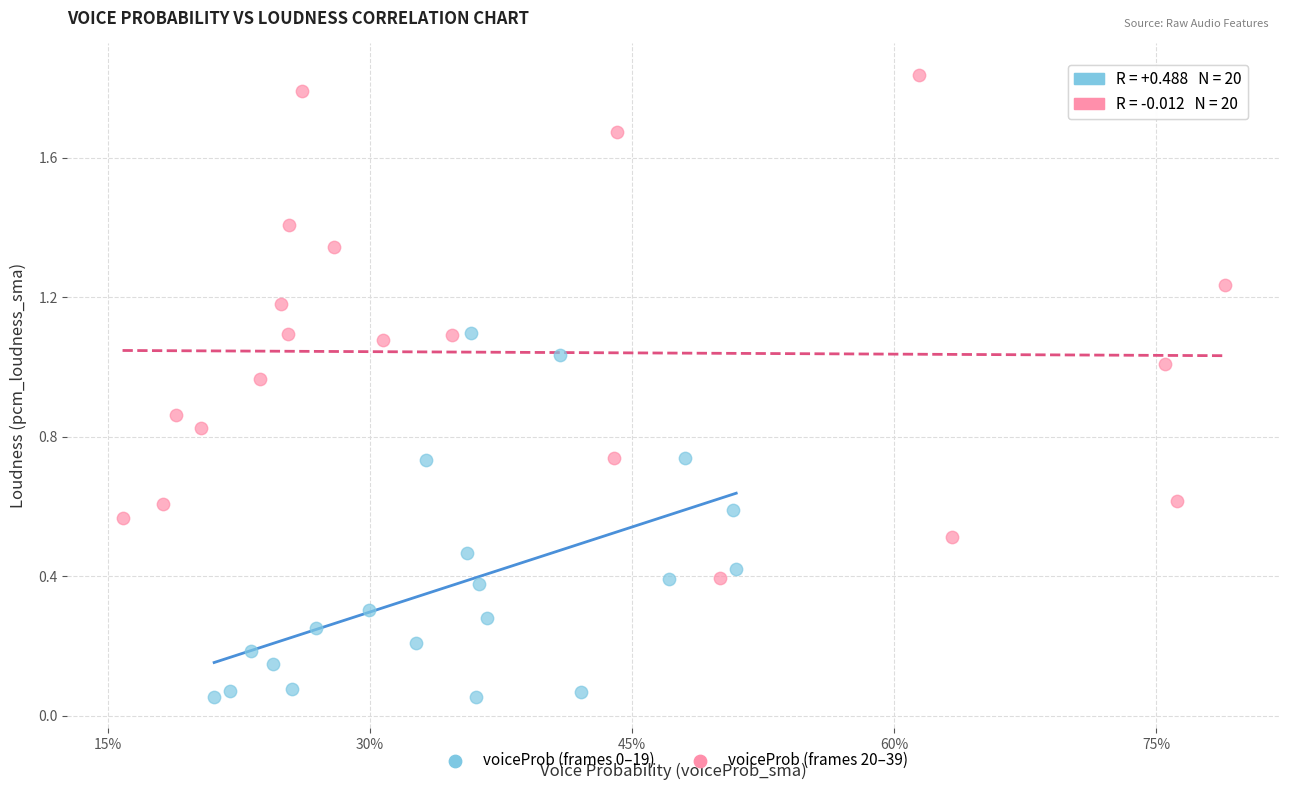

Which series contains the highest Y value?

voiceProb (frames 20–39)